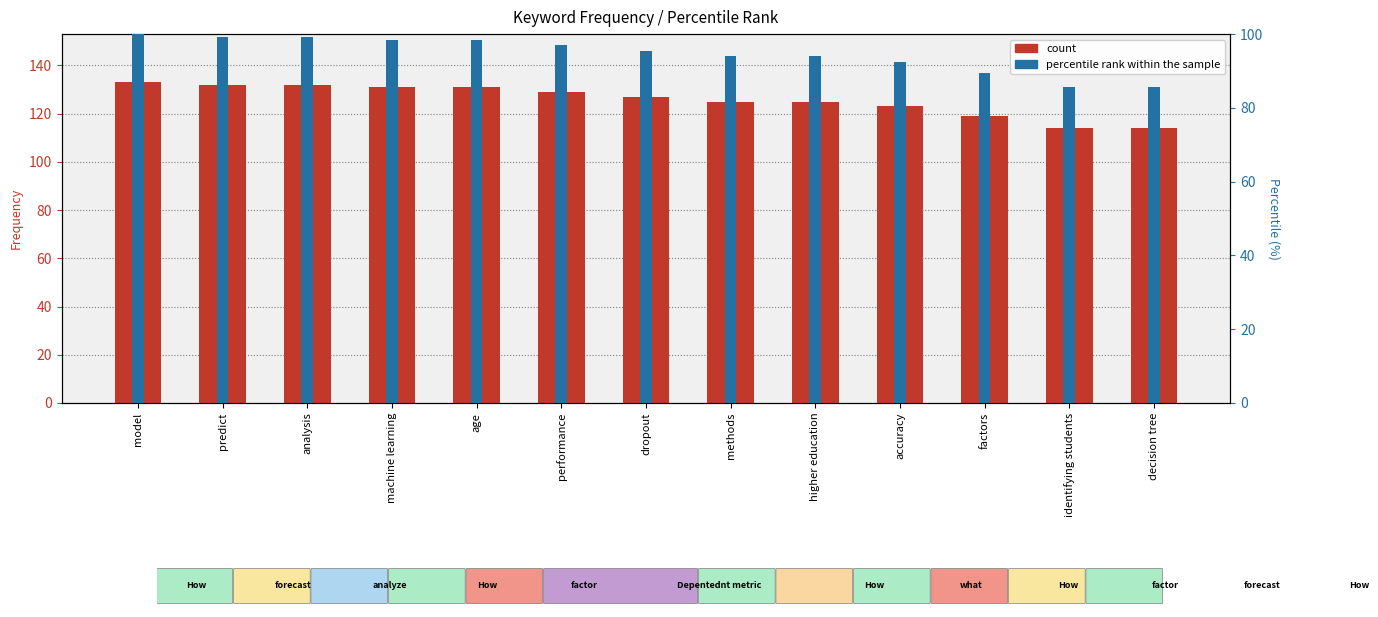

List the labels in order of count value, smallest first.

identifying students, decision tree, factors, accuracy, methods, higher education, dropout, performance, machine learning, age, predict, analysis, model